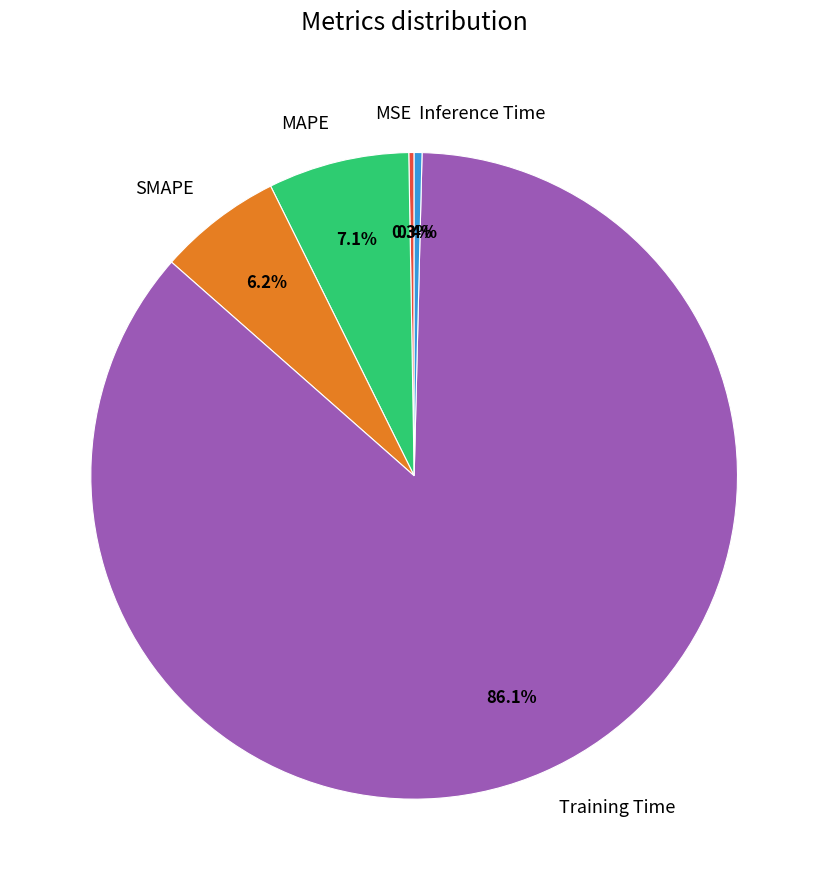

Does any single category account for the majority?

Yes